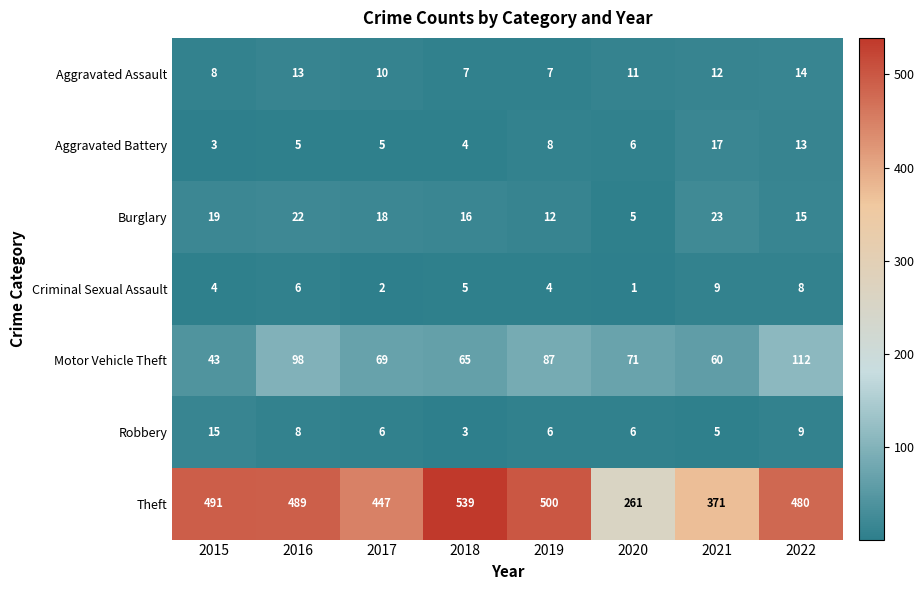

Is the value of Robbery at 2015 greater than the value of Theft at 2021?

No